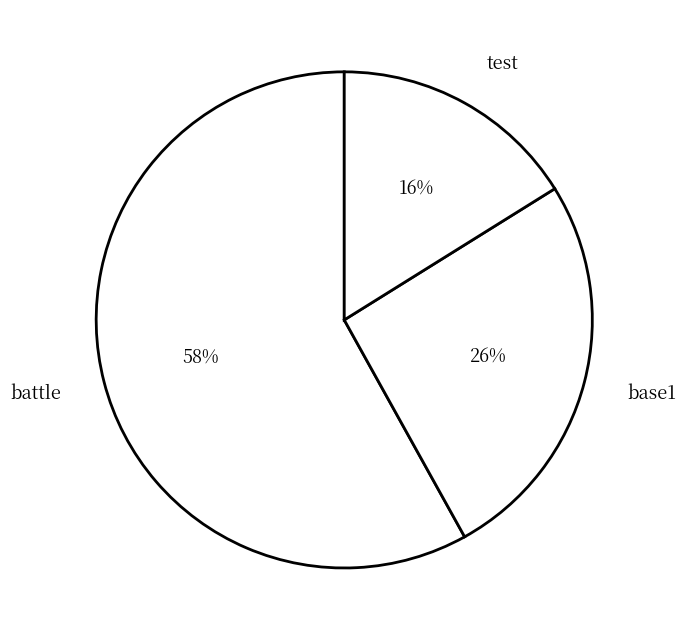

The battle slice represents 50% of the pie. True or false?

False